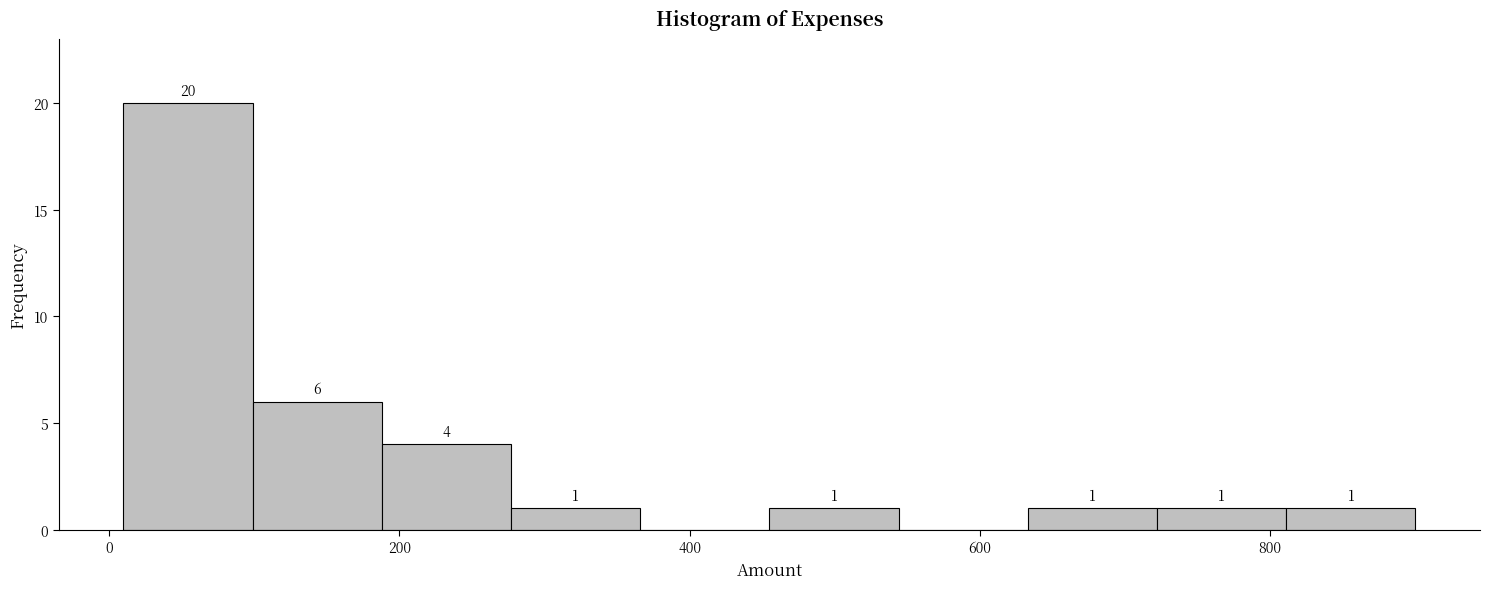

Which range on the x-axis has the tallest bar?

20 to 100